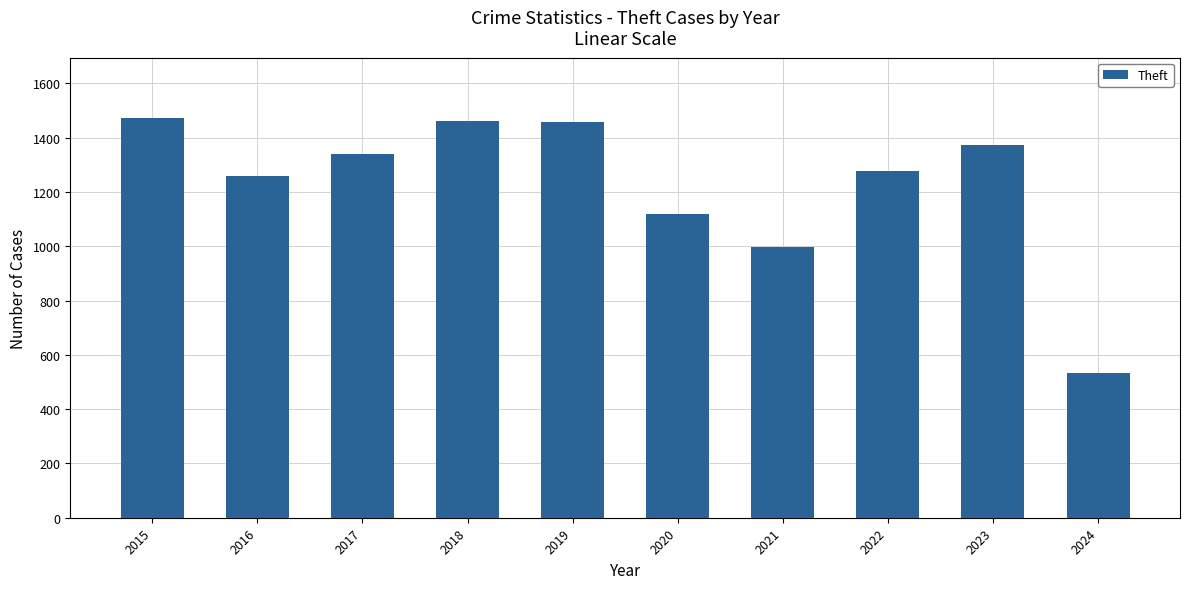

Does the chart contain stacked bars?

No